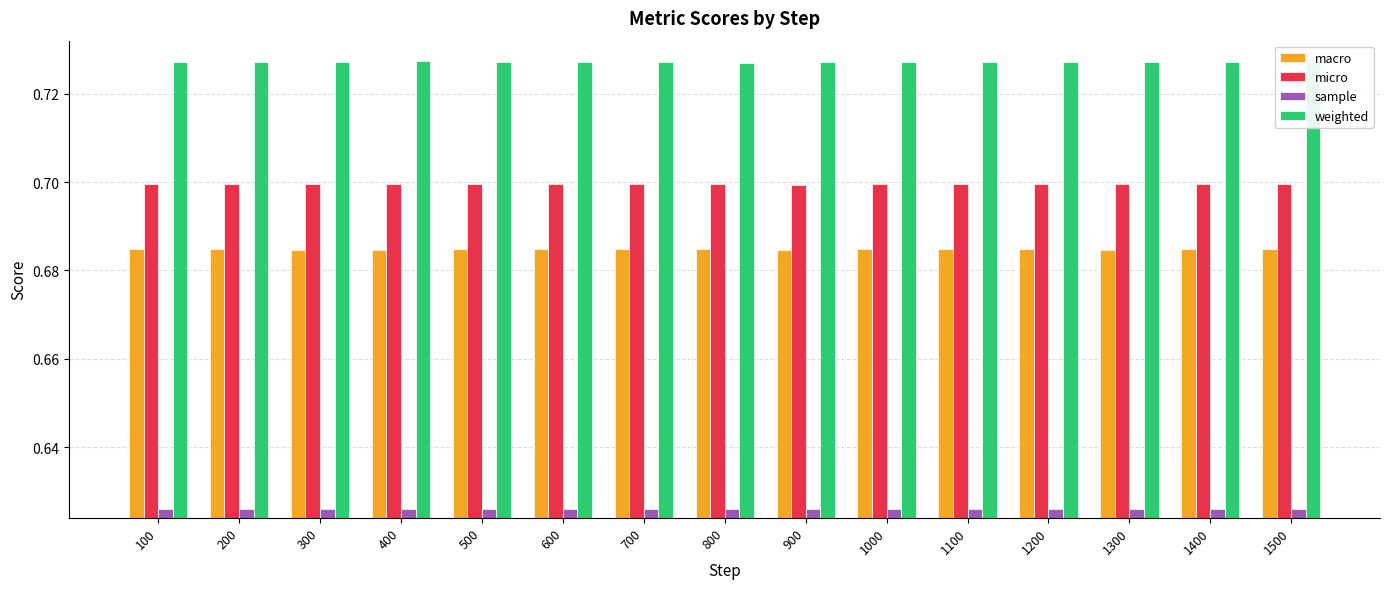

Which series has the largest total across all categories?

weighted